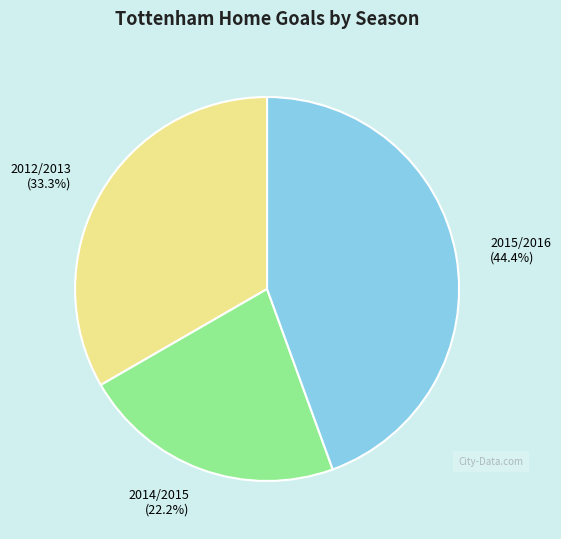

Is there any slice that represents more than half of the pie?

No